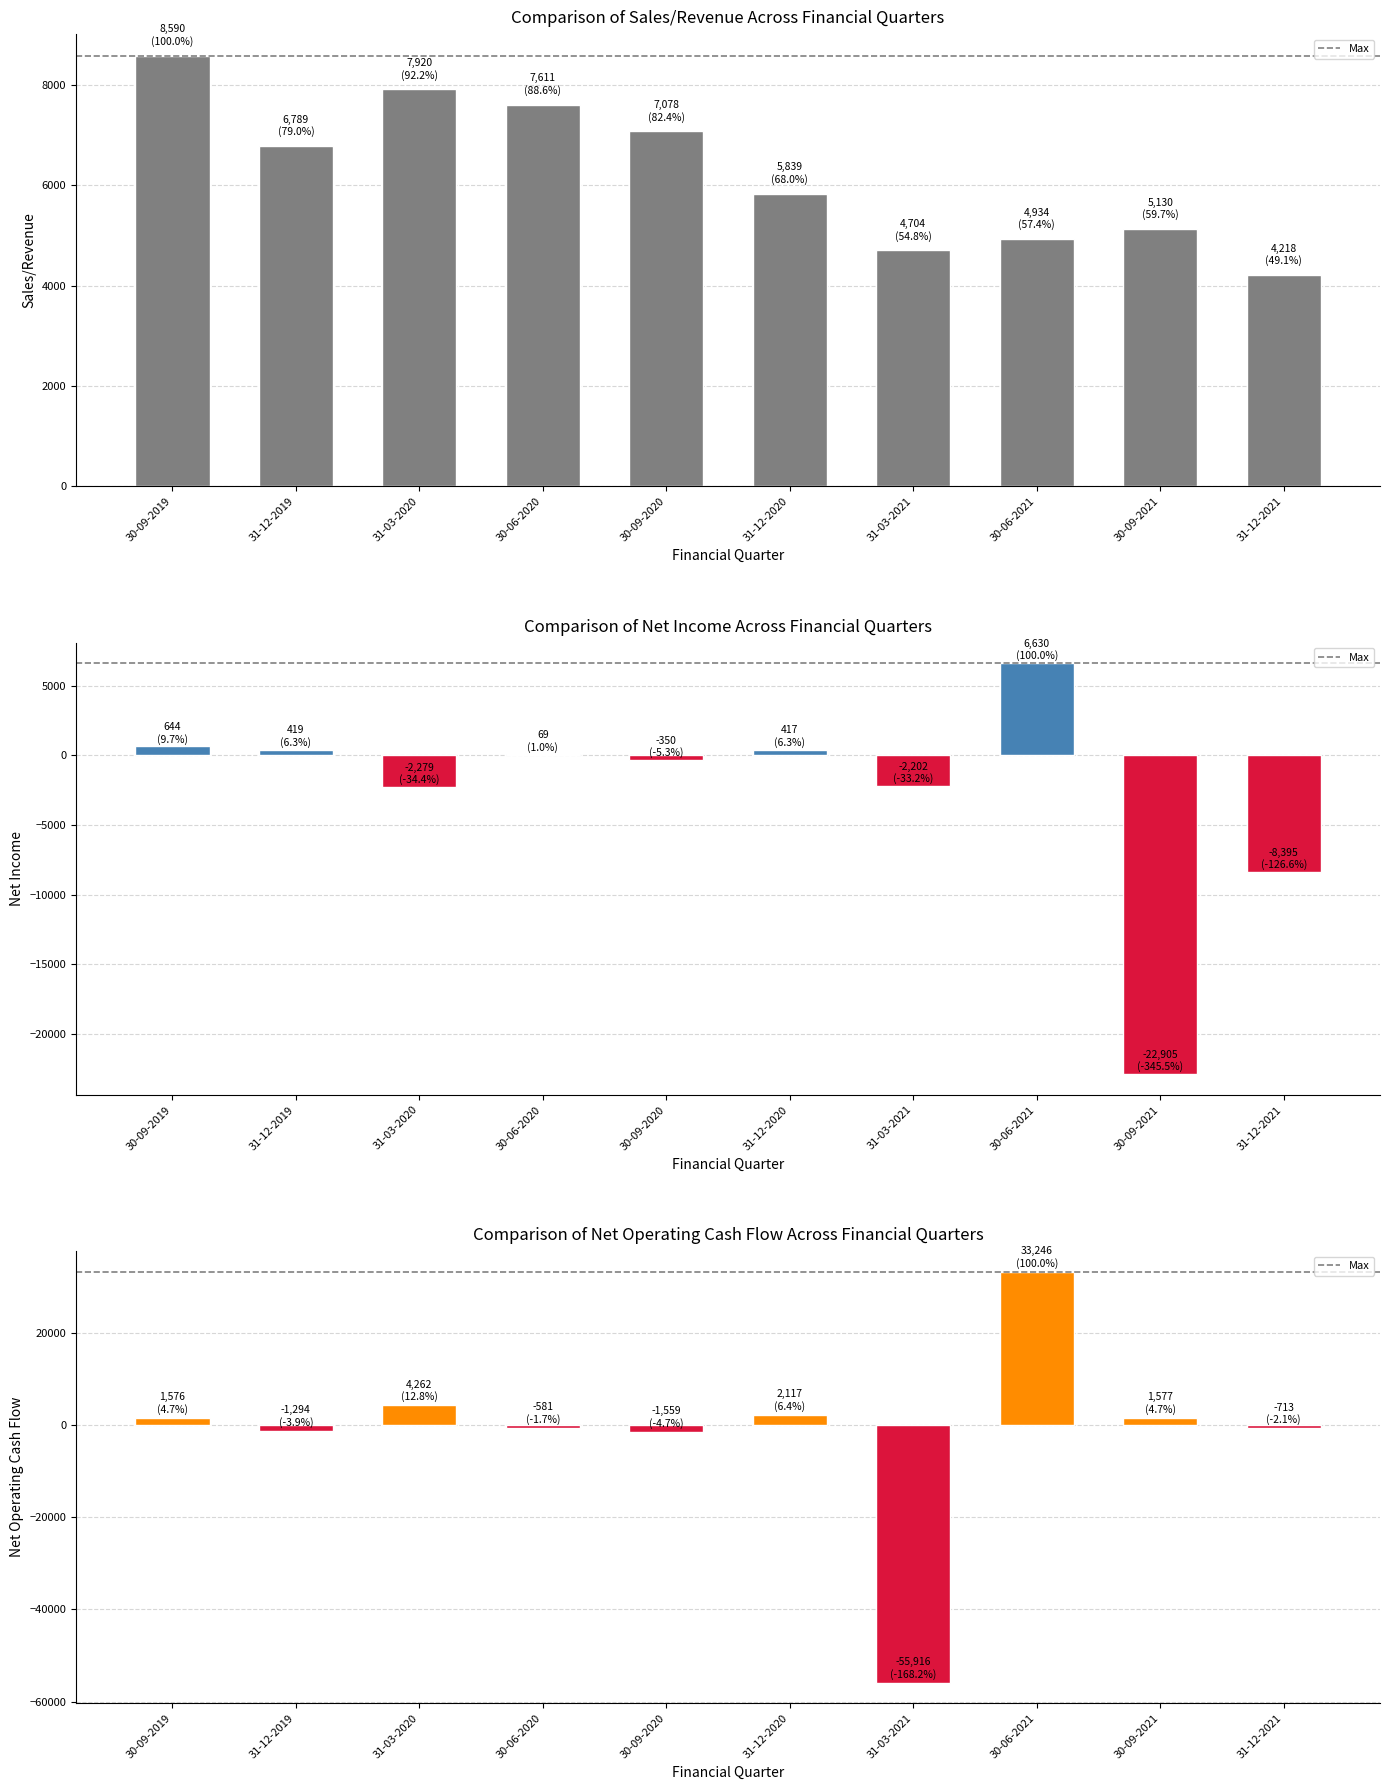

The value of Net Operating Cash Flow at 31-12-2020 is 2117. True or false?

True